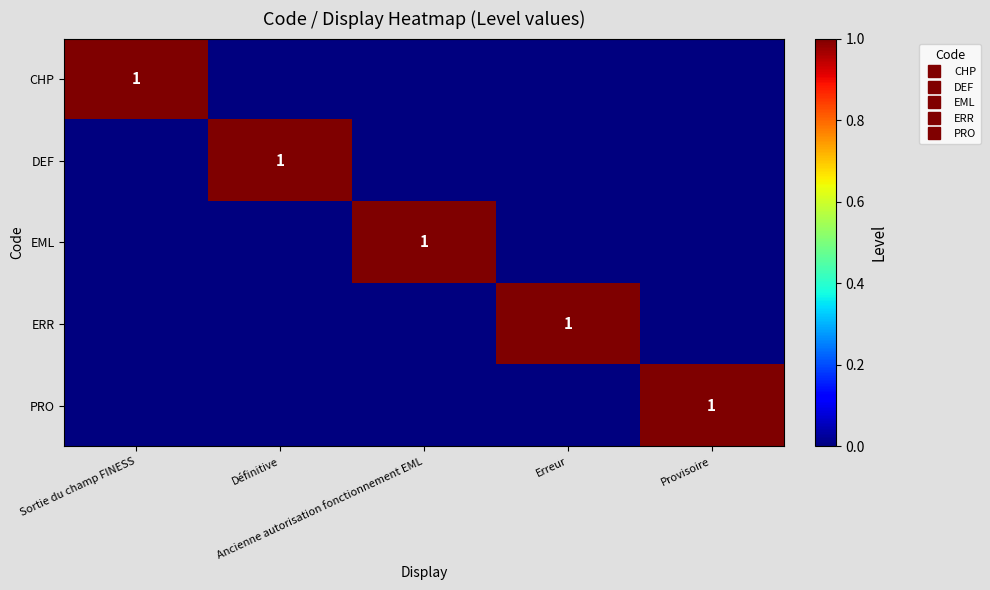

Where is EML nearest to the value 0?

Sortie du champ FINESS